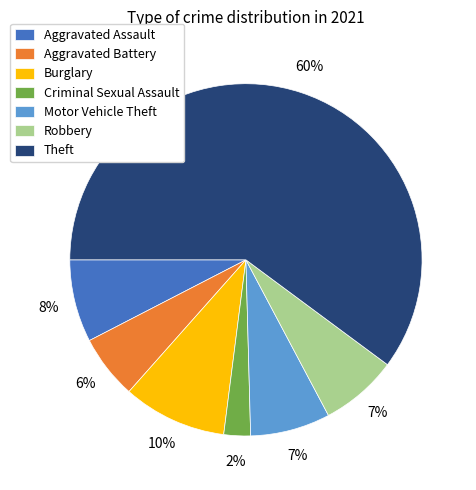

True or false: Criminal Sexual Assault accounts for 13% of the total.

False